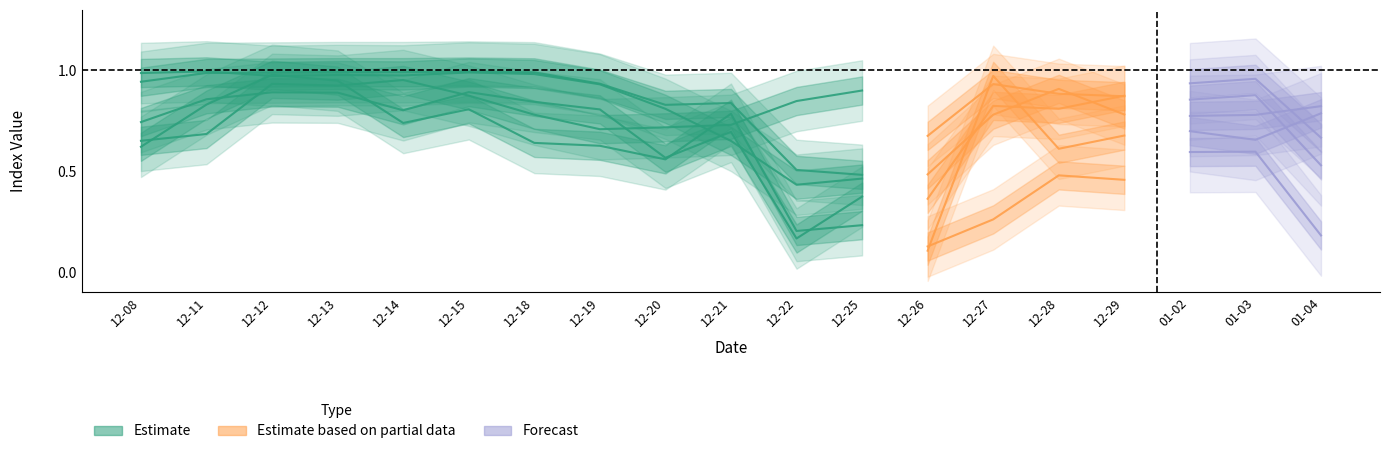

True or false: there are more than 2 points higher than both neighbors.

True